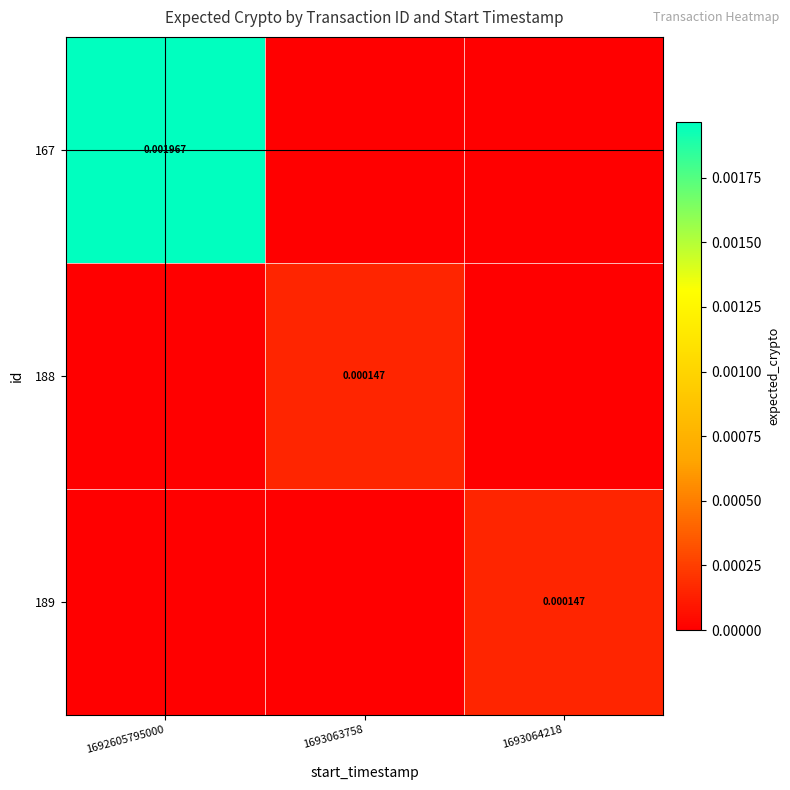

Is the value of 167 at 1692605795000 greater than the value of 189 at 1693064218?

Yes